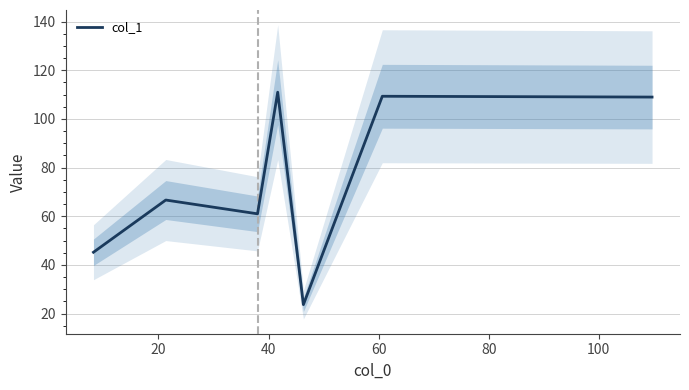

True or false: the data shows 175.1 at 100.

False